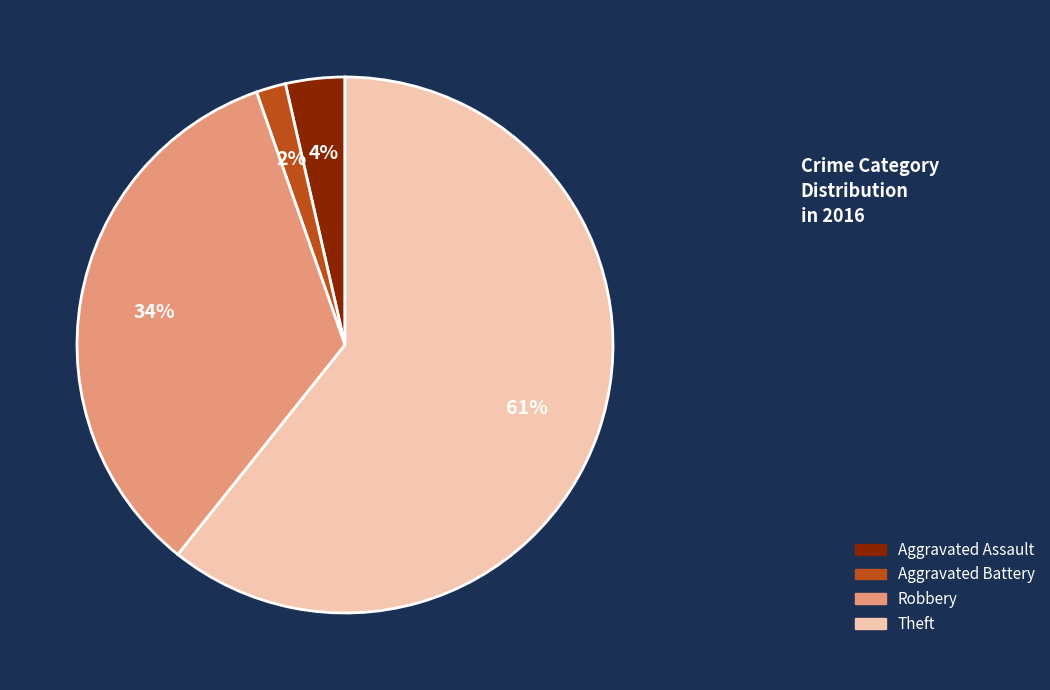

Is there a majority slice in this chart?

Yes